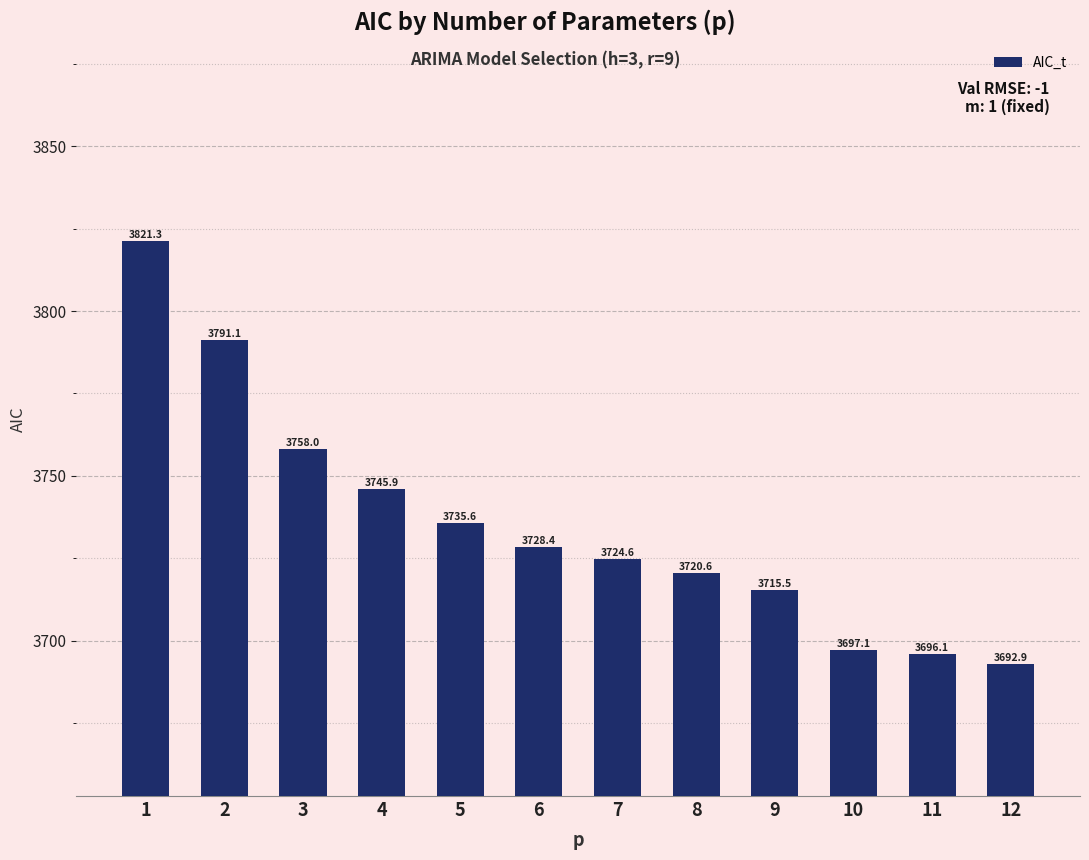

At which label does the data first exceed 3728?

1